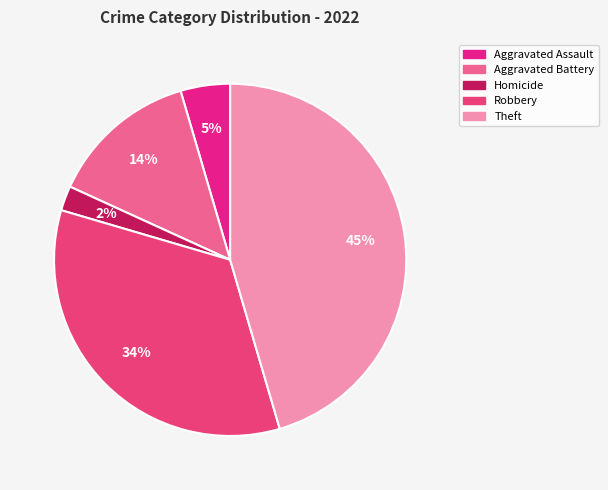

Which category has the biggest portion of the pie?

Theft